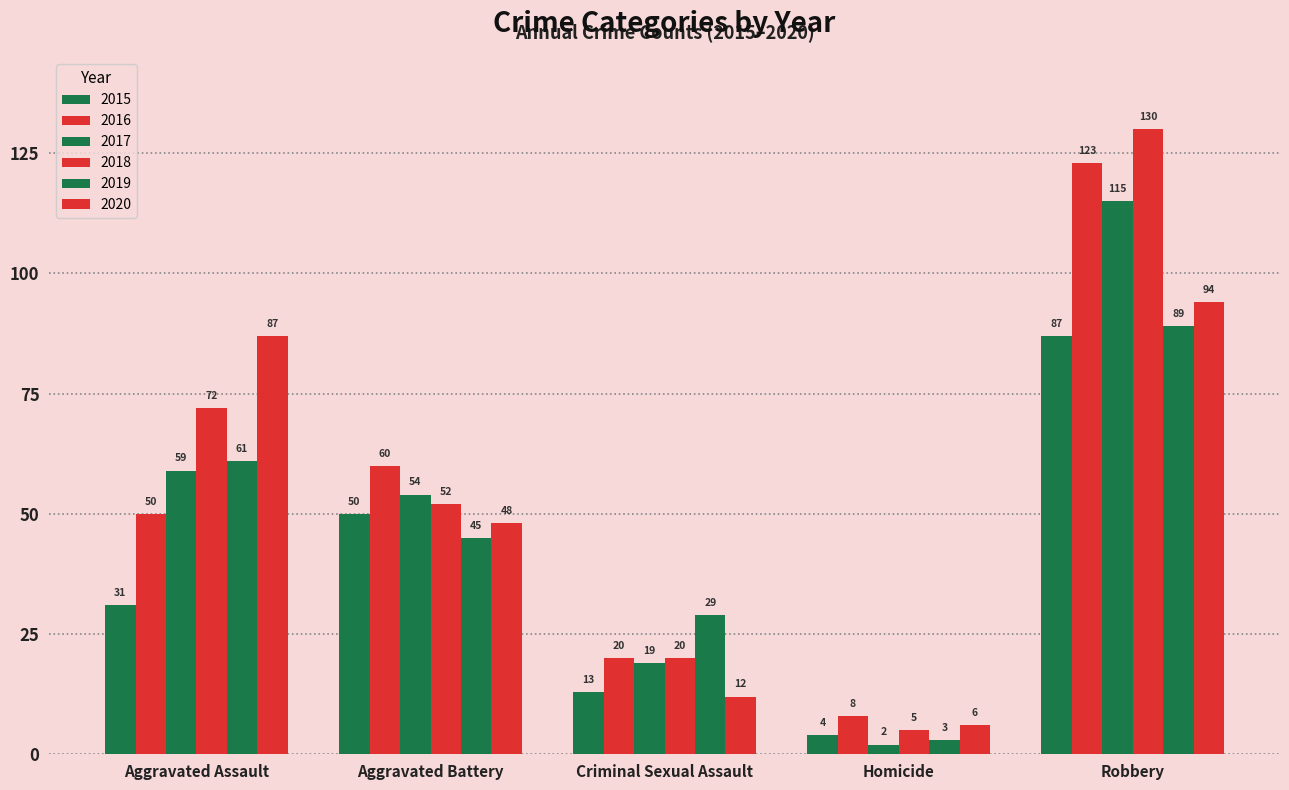

What is the sum of the 2020 values at Aggravated Assault and Aggravated Battery?

135